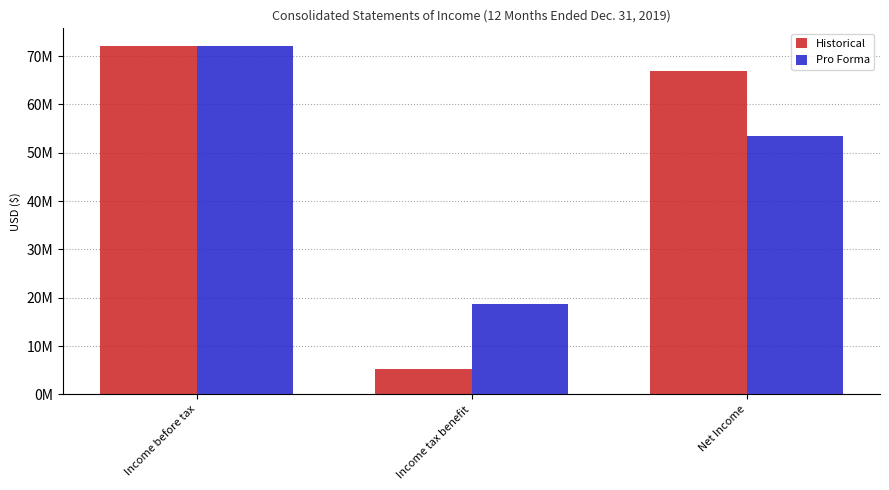

Does the chart contain any negative values?

No